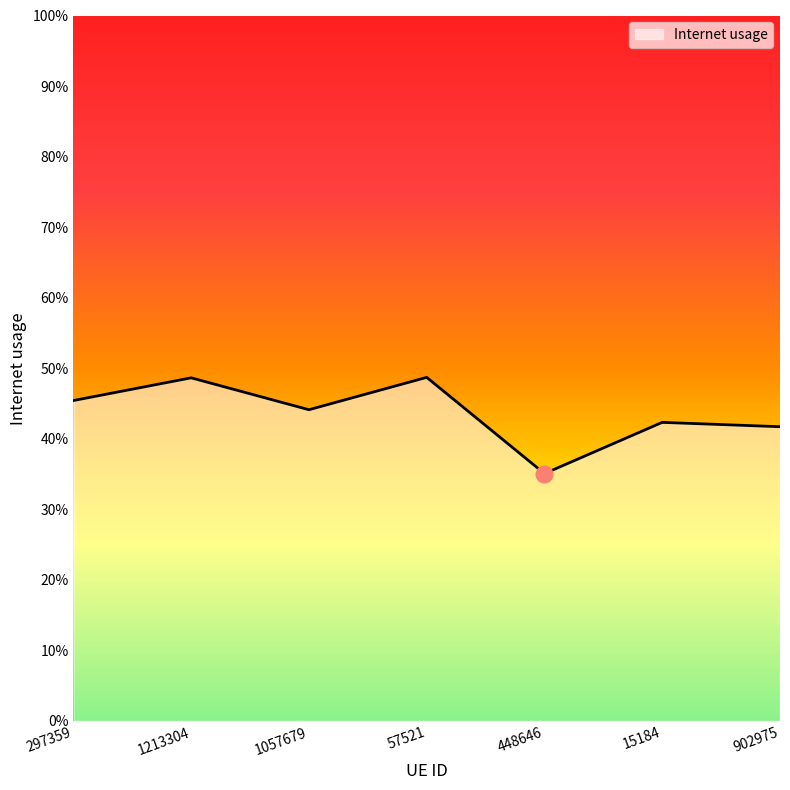

What is the difference between the second highest and minimum values?

0.1